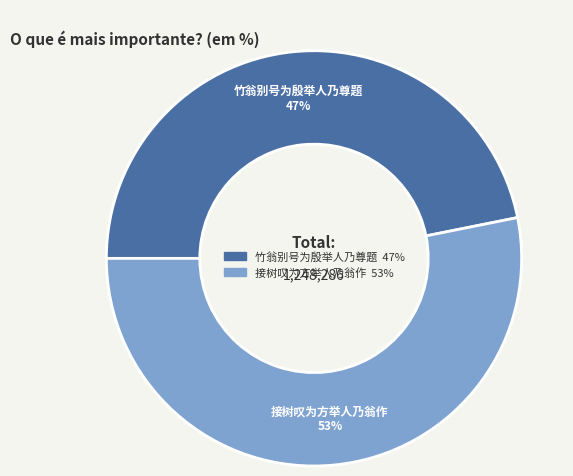

Is 接树叹为方举人乃翁作 the majority of the pie?

Yes